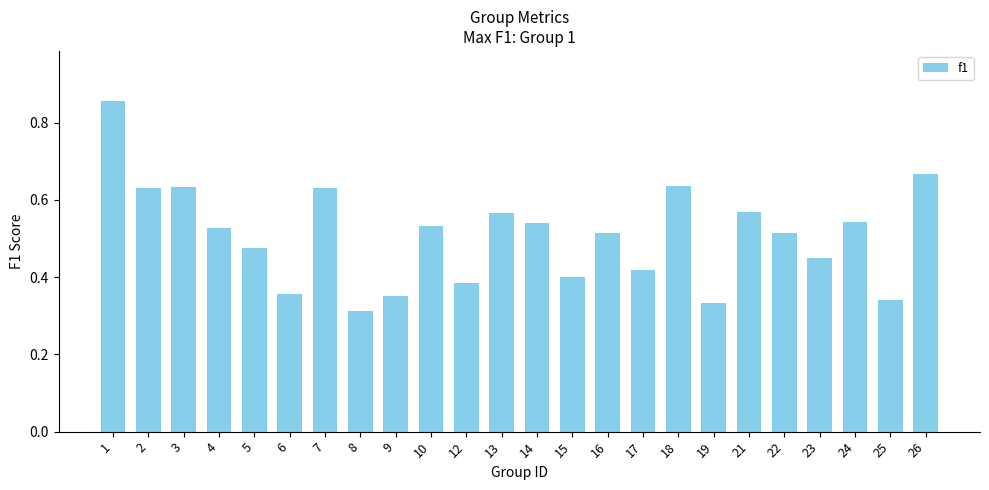

What is the change in value from 9 to 26?

+0.3